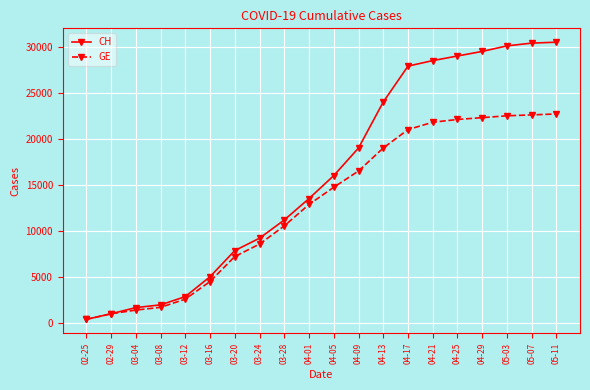

List the series in order of their peak value, lowest first.

GE, CH